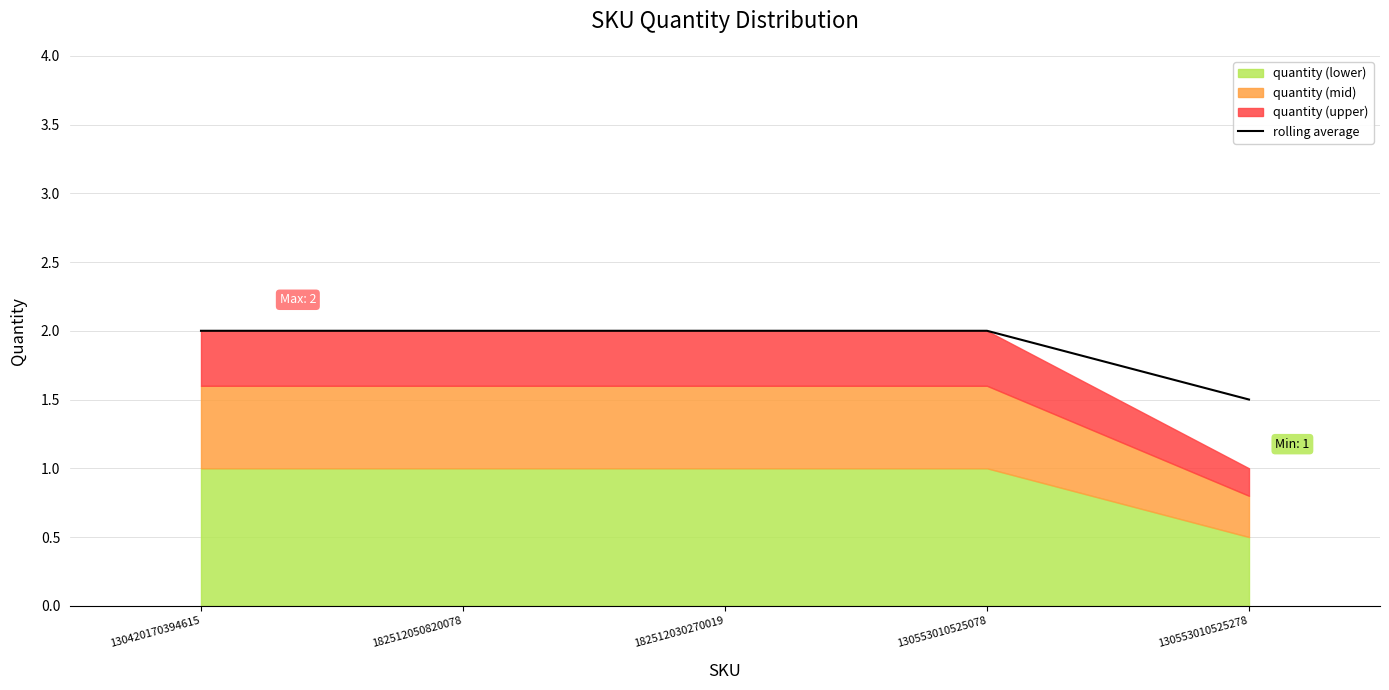

At which label is the value closest to 1?

130553010525278